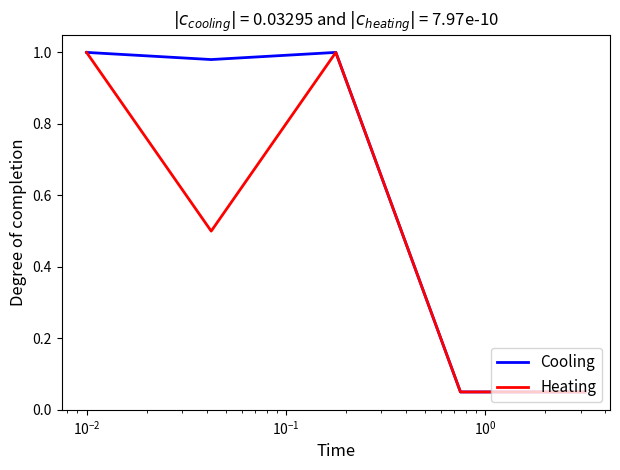

What are all the series names shown in the legend?

Cooling, Heating